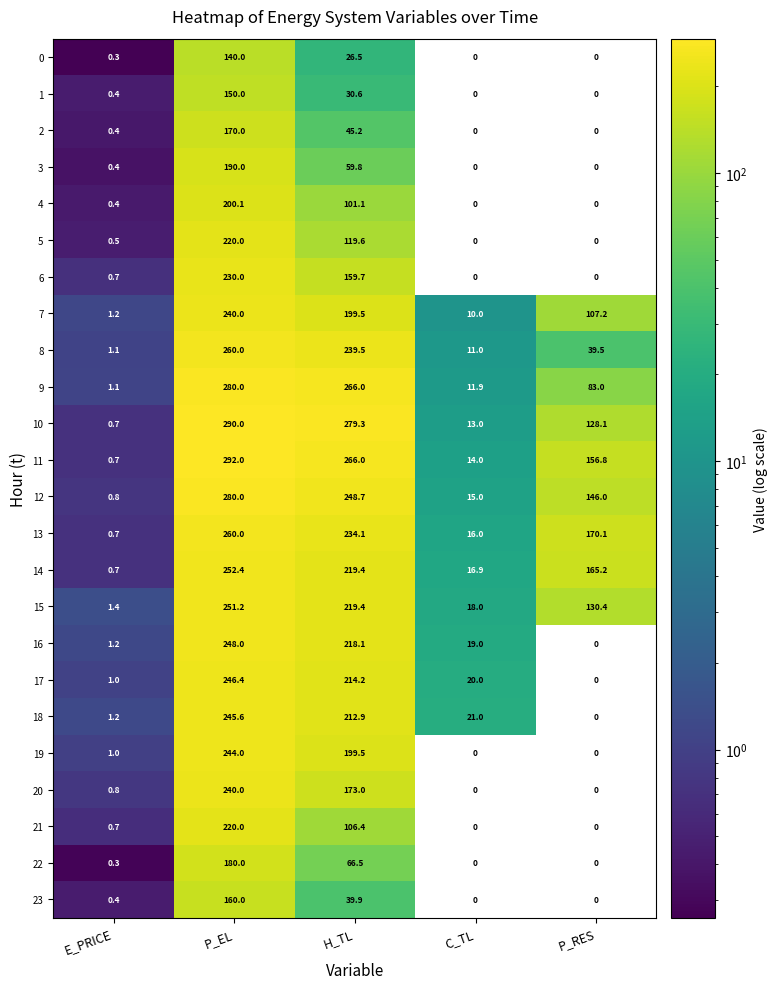

How many data points in 13 are above 170?

3